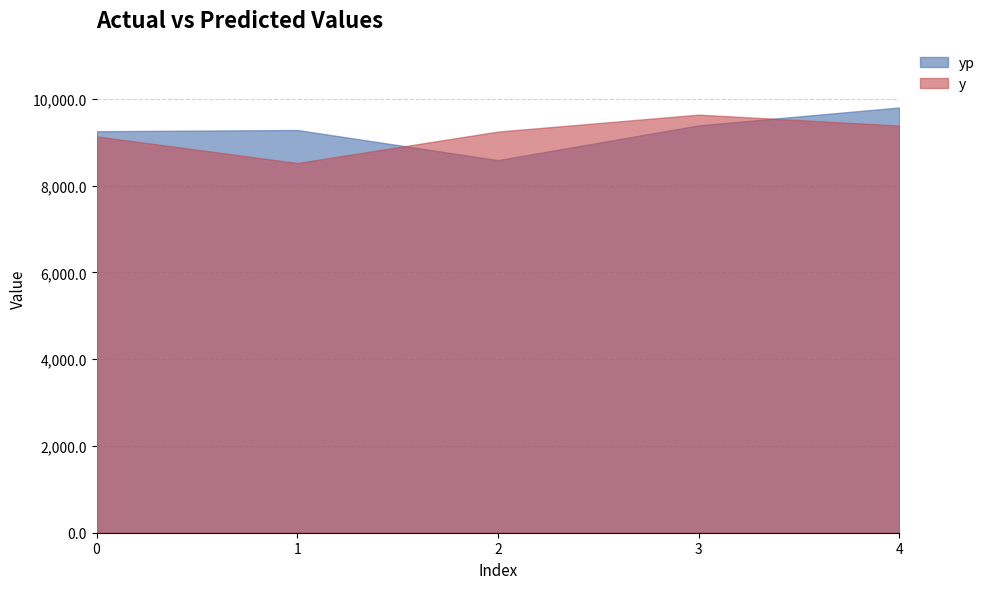

Rank the series by their average value, from lowest to highest.

y, yp